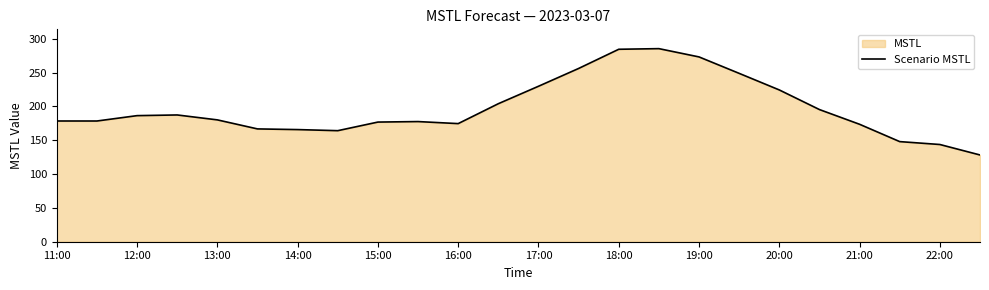

What is the difference between the values at 19:00 and 11:00?

94.7